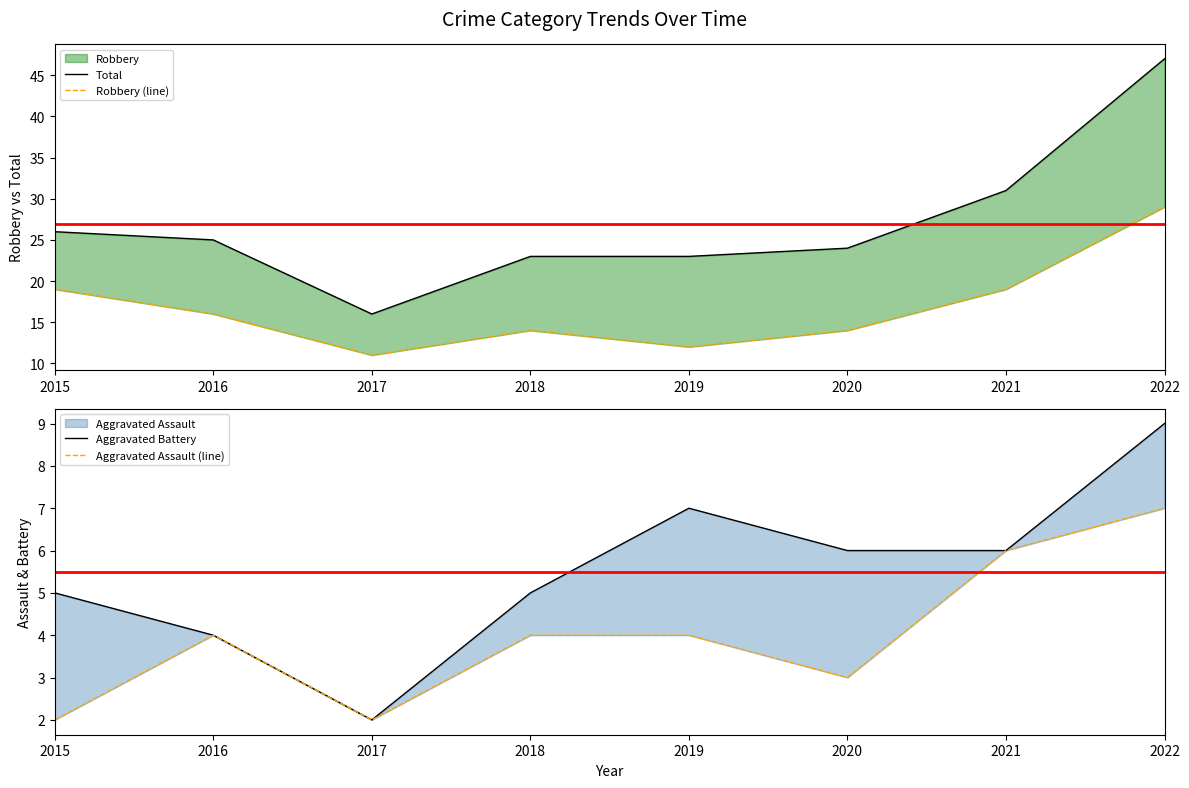

How many categories are shown in the chart?

8